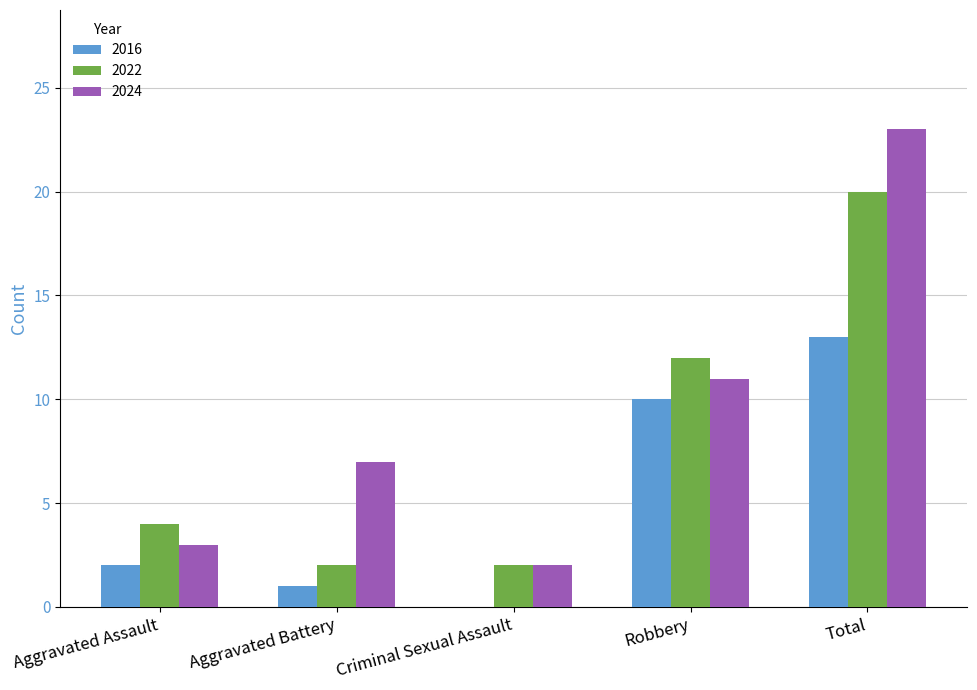

At which category is the sum across all series the highest?

Total